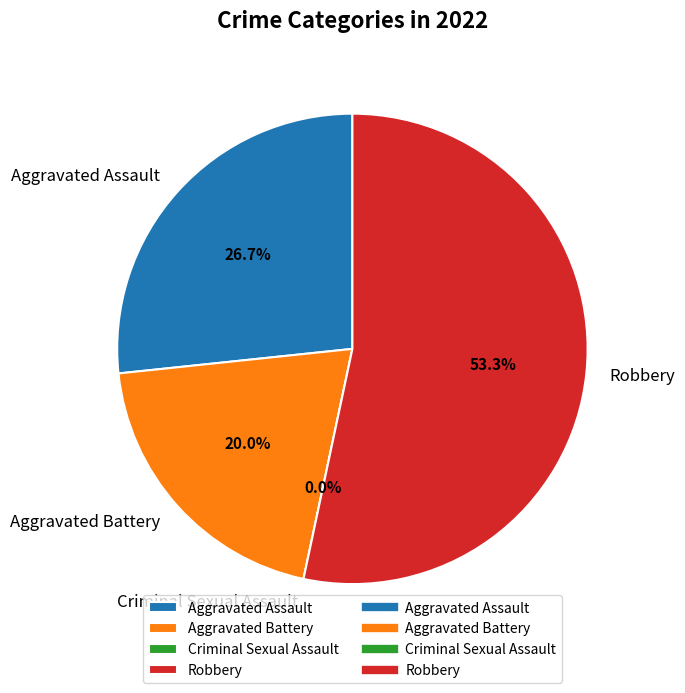

How many slices are in this pie chart?

4